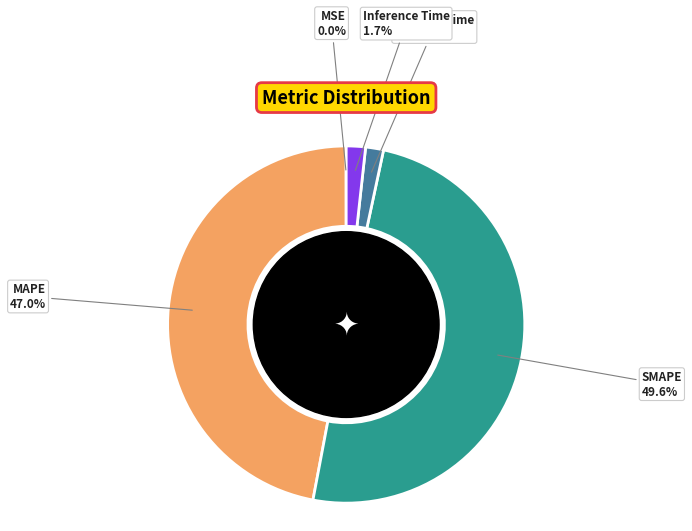

Is there a majority slice in this chart?

No